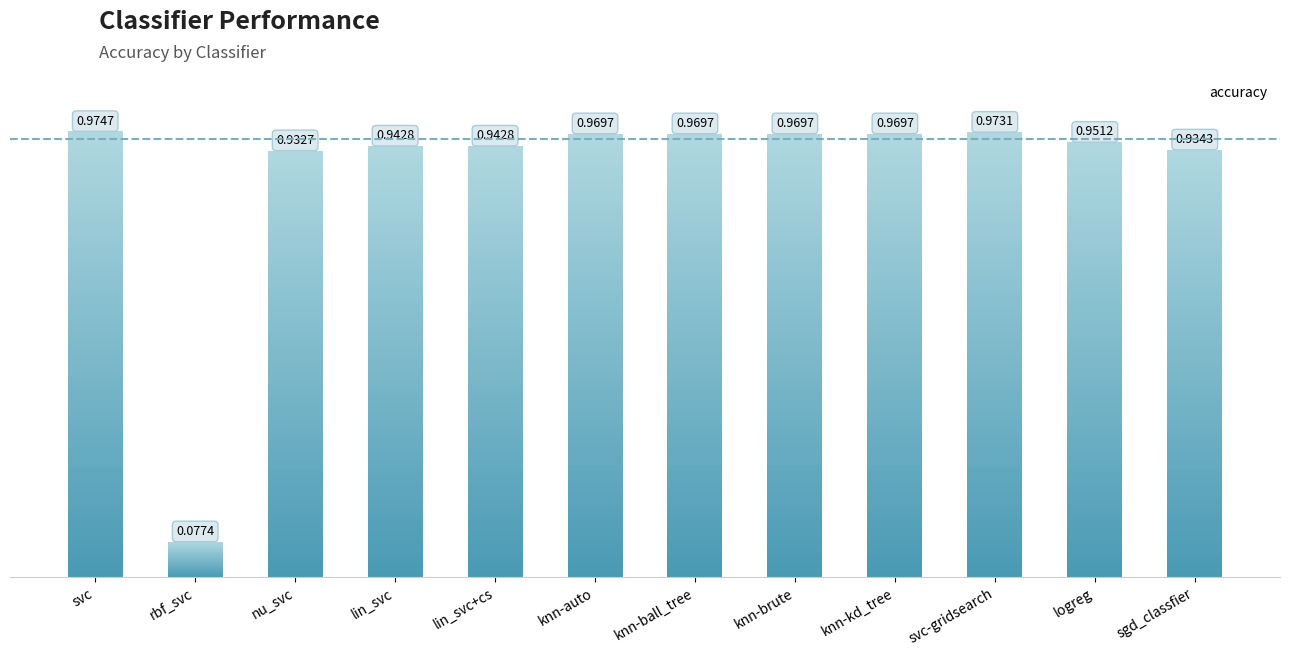

True or false: the data shows 1.4 at svc-gridsearch.

False